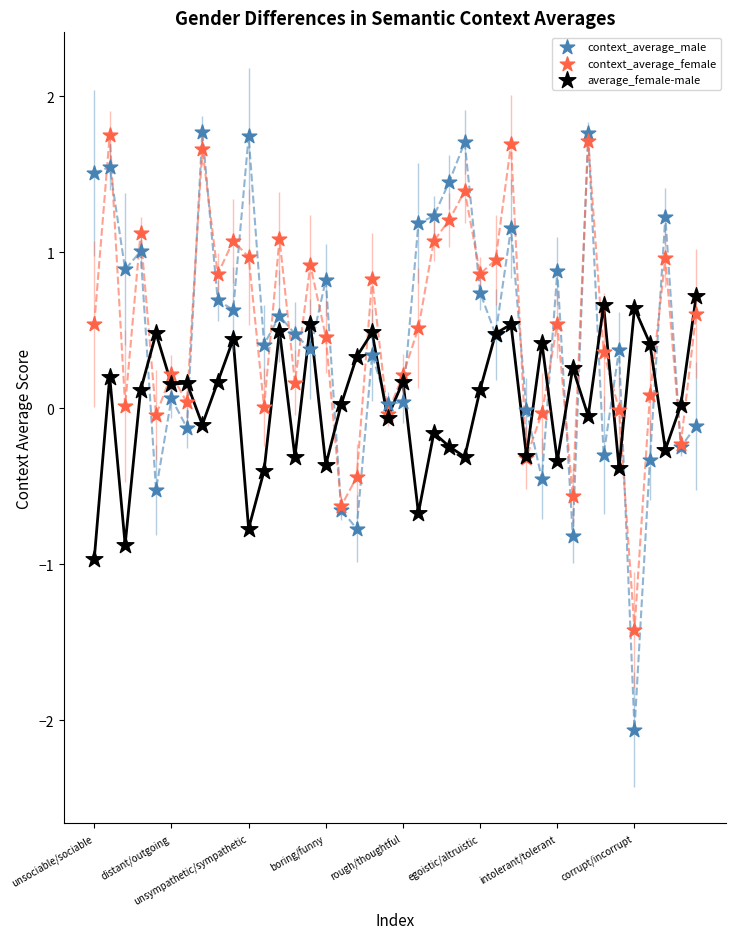

Which series has the widest spread of Y values?

context_average_male